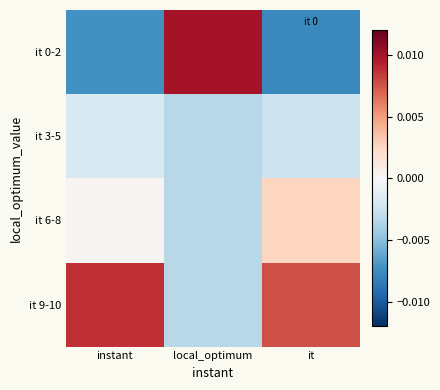

Which series has the largest total across all categories?

it 9-10